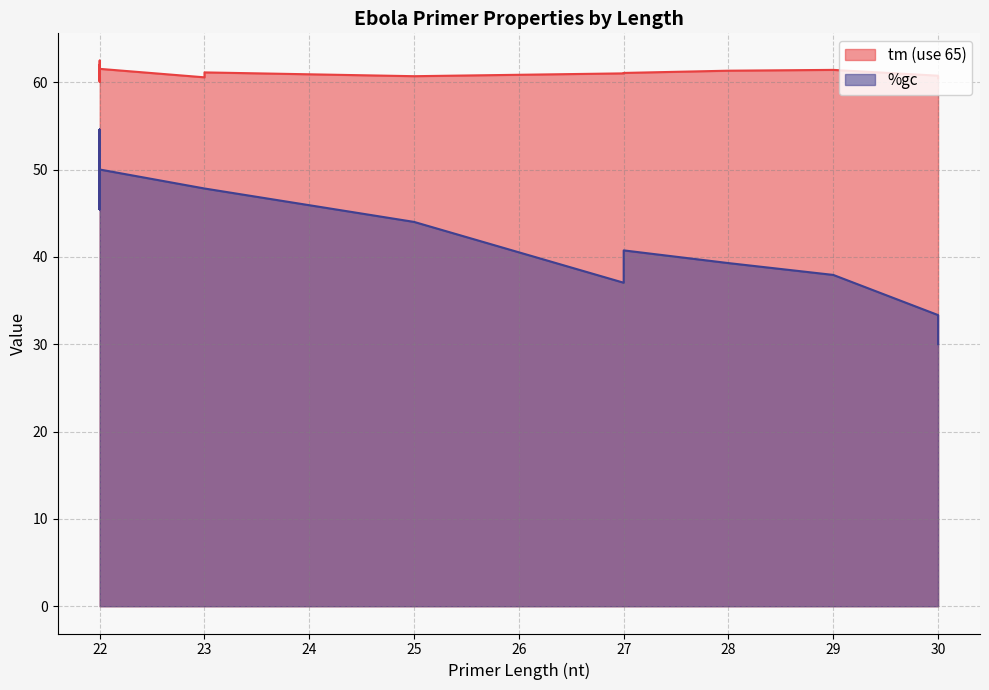

Does the chart have visible grid lines?

Yes